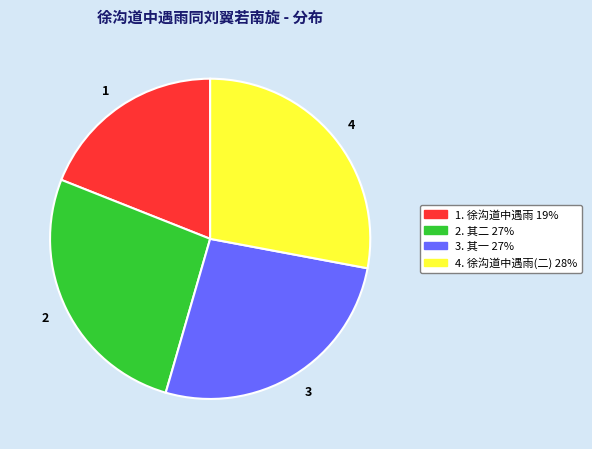

Which has a higher value, 3 or 1?

3